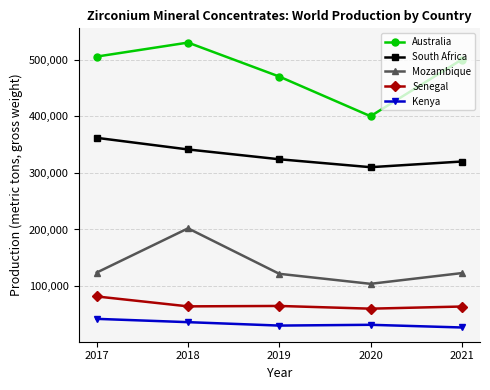

The value of Mozambique at 2020 is 150874. True or false?

False